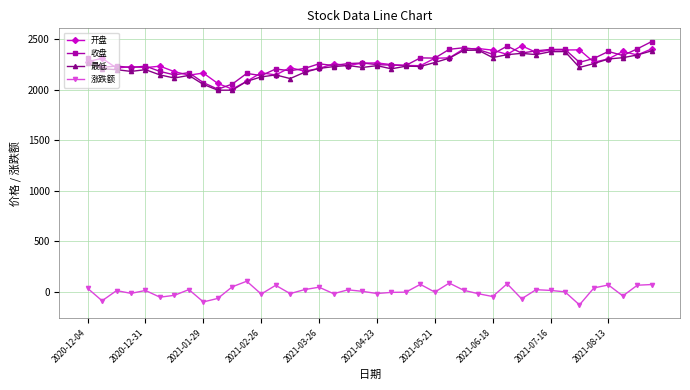

True or false: 涨跌额 and 最低 intersect in this chart.

False